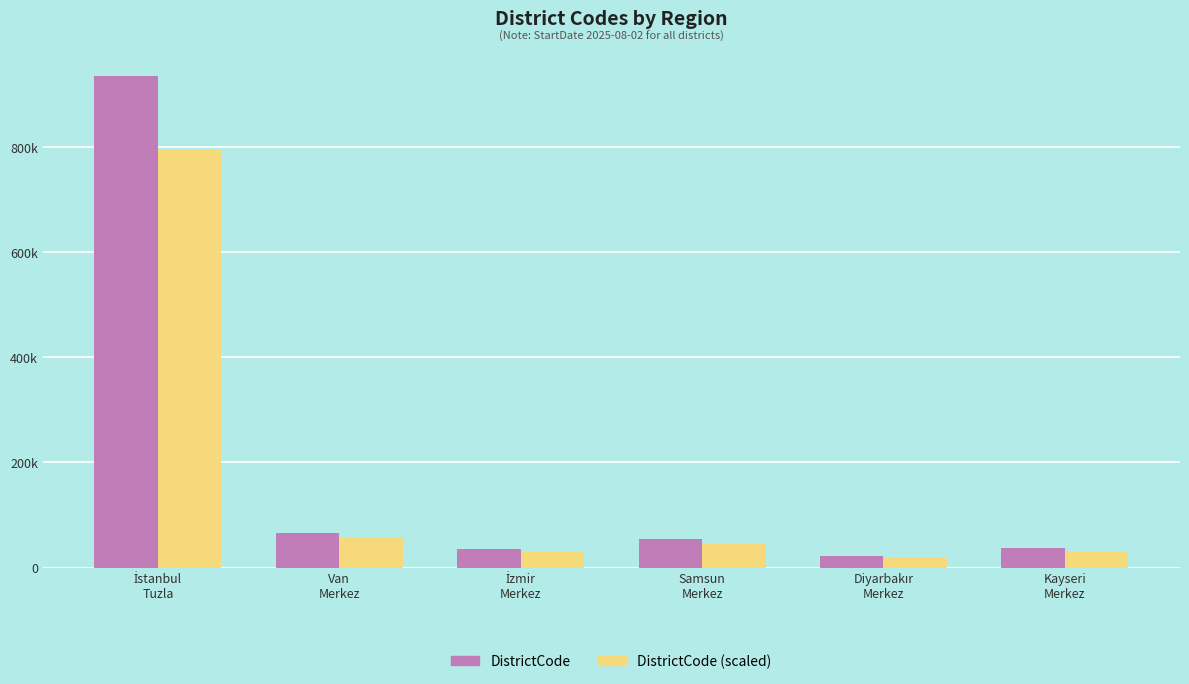

What are all the series names shown in the legend?

DistrictCode, DistrictCode (scaled)